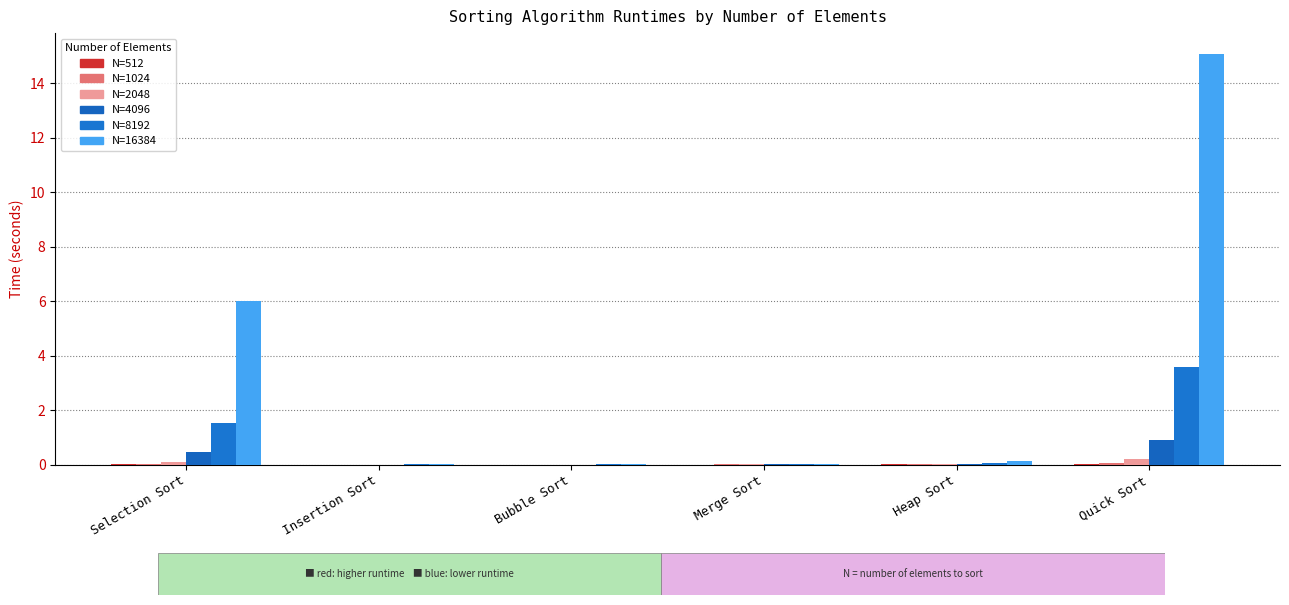

Reading left to right, transcribe all the data shown in this chart.

512: Selection Sort=0.0	Insertion Sort=0.0	Bubble Sort=0.0	Merge Sort=0.0	Heap Sort=0.0	Quick Sort=0.0
1024: Selection Sort=0.0	Insertion Sort=0.0	Bubble Sort=0.0	Merge Sort=0.0	Heap Sort=0.0	Quick Sort=0.1
2048: Selection Sort=0.1	Insertion Sort=0.0	Bubble Sort=0.0	Merge Sort=0.0	Heap Sort=0.0	Quick Sort=0.2
4096: Selection Sort=0.4	Insertion Sort=0.0	Bubble Sort=0.0	Merge Sort=0.0	Heap Sort=0.0	Quick Sort=0.9
8192: Selection Sort=1.5	Insertion Sort=0.0	Bubble Sort=0.0	Merge Sort=0.0	Heap Sort=0.1	Quick Sort=3.6
16384: Selection Sort=6.0	Insertion Sort=0.0	Bubble Sort=0.0	Merge Sort=0.0	Heap Sort=0.1	Quick Sort=15.1